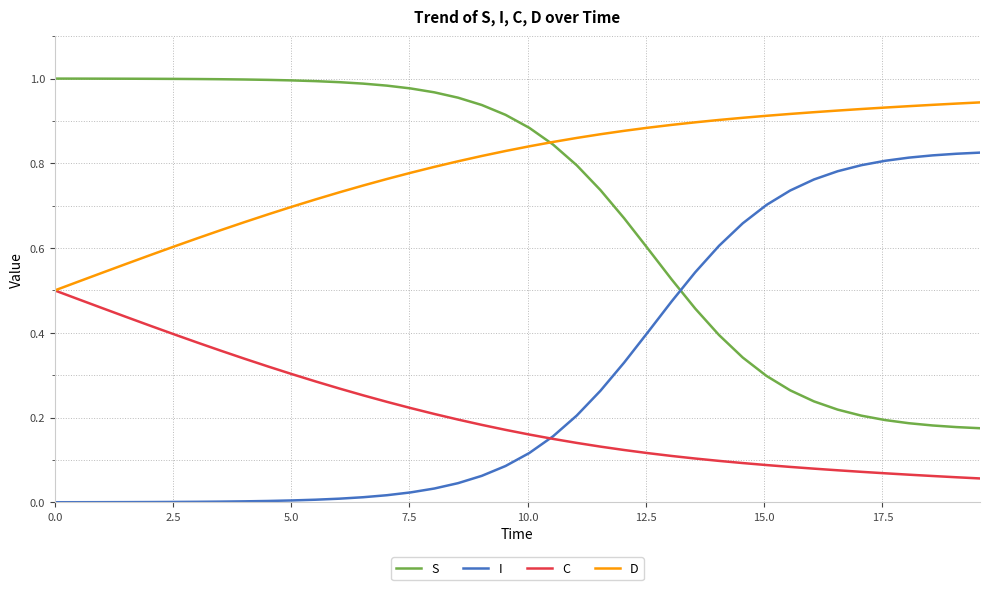

True or false: I and D intersect in this chart.

False